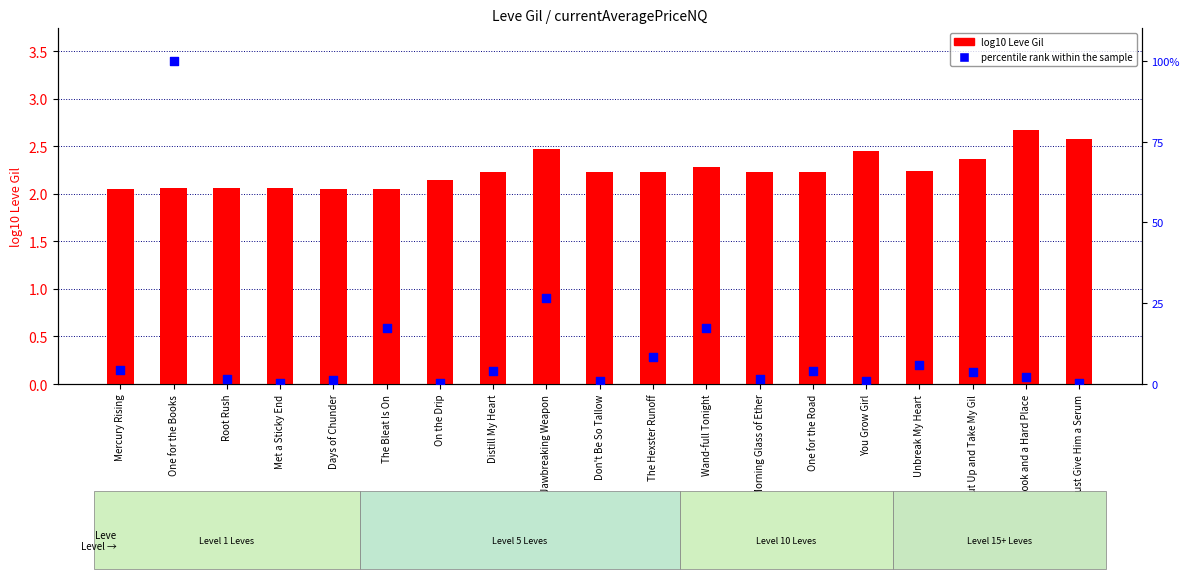

Which series reaches the maximum Y coordinate?

percentile rank within the sample